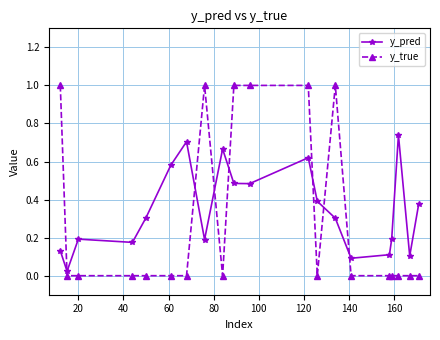

How many times do y_pred and y_true cross each other?

7